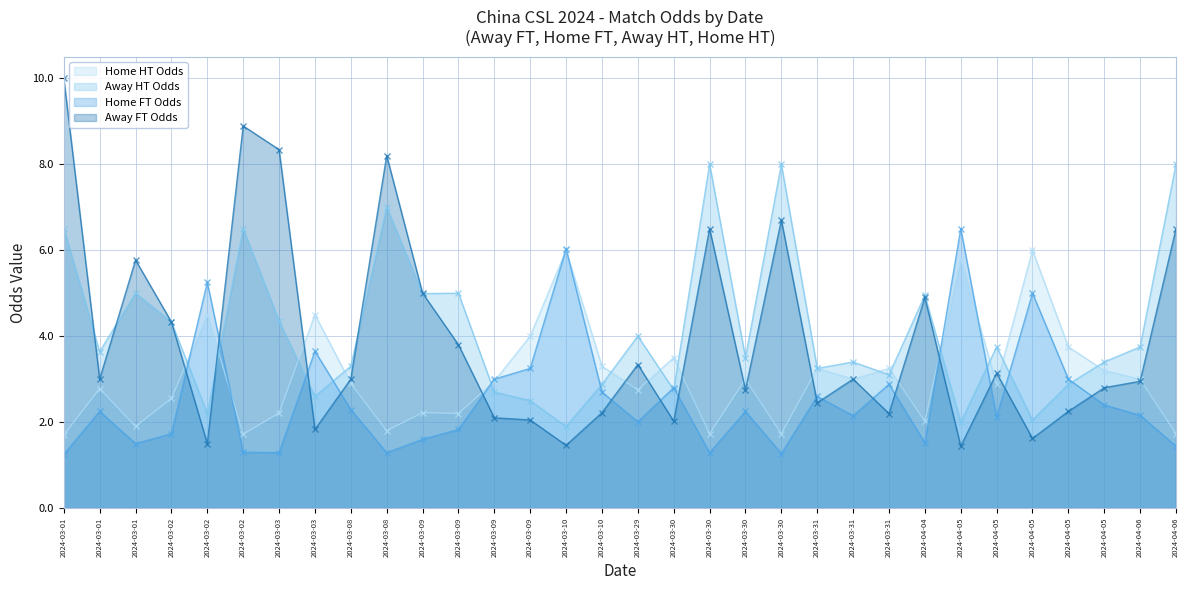

What is the sum of all Away FT Odds values?

126.0